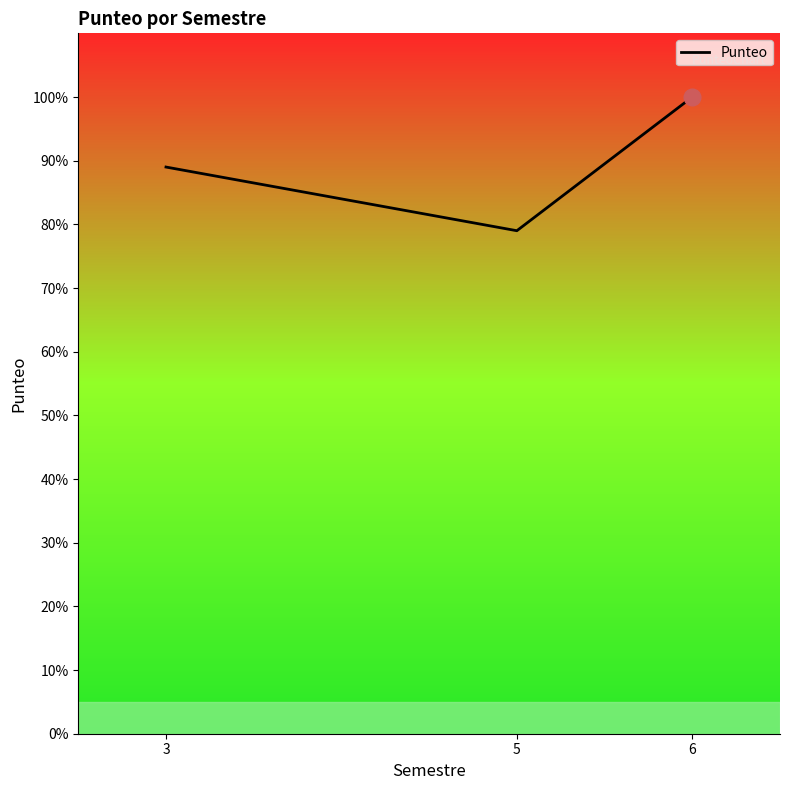

True or false: the data shows 100 at 6.

True